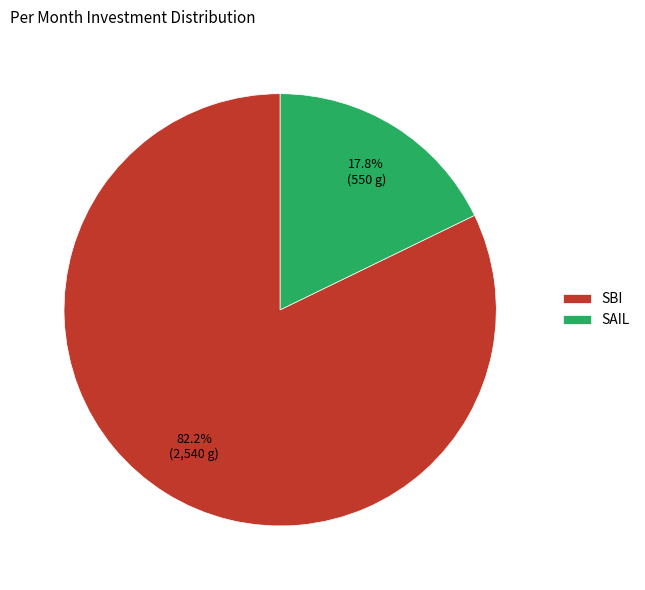

How much of the chart is everything except SBI?

17.8%